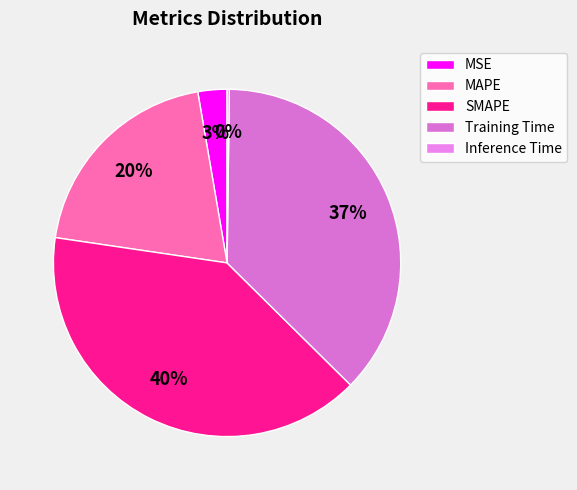

Does Inference Time account for over 50% of the chart?

No